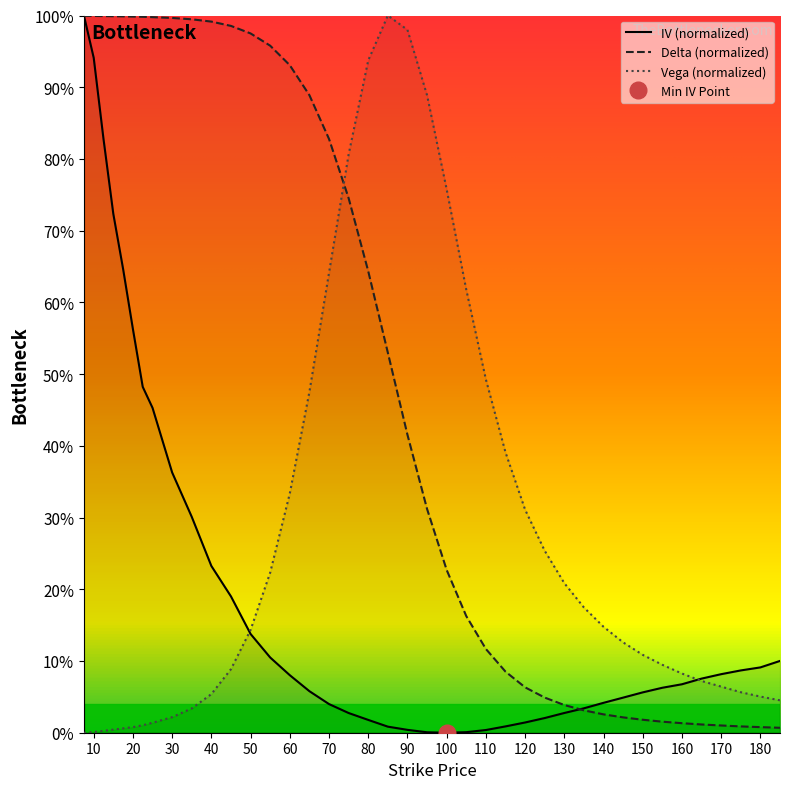

What is the sum of the delta values at 60 and 20?

1.9